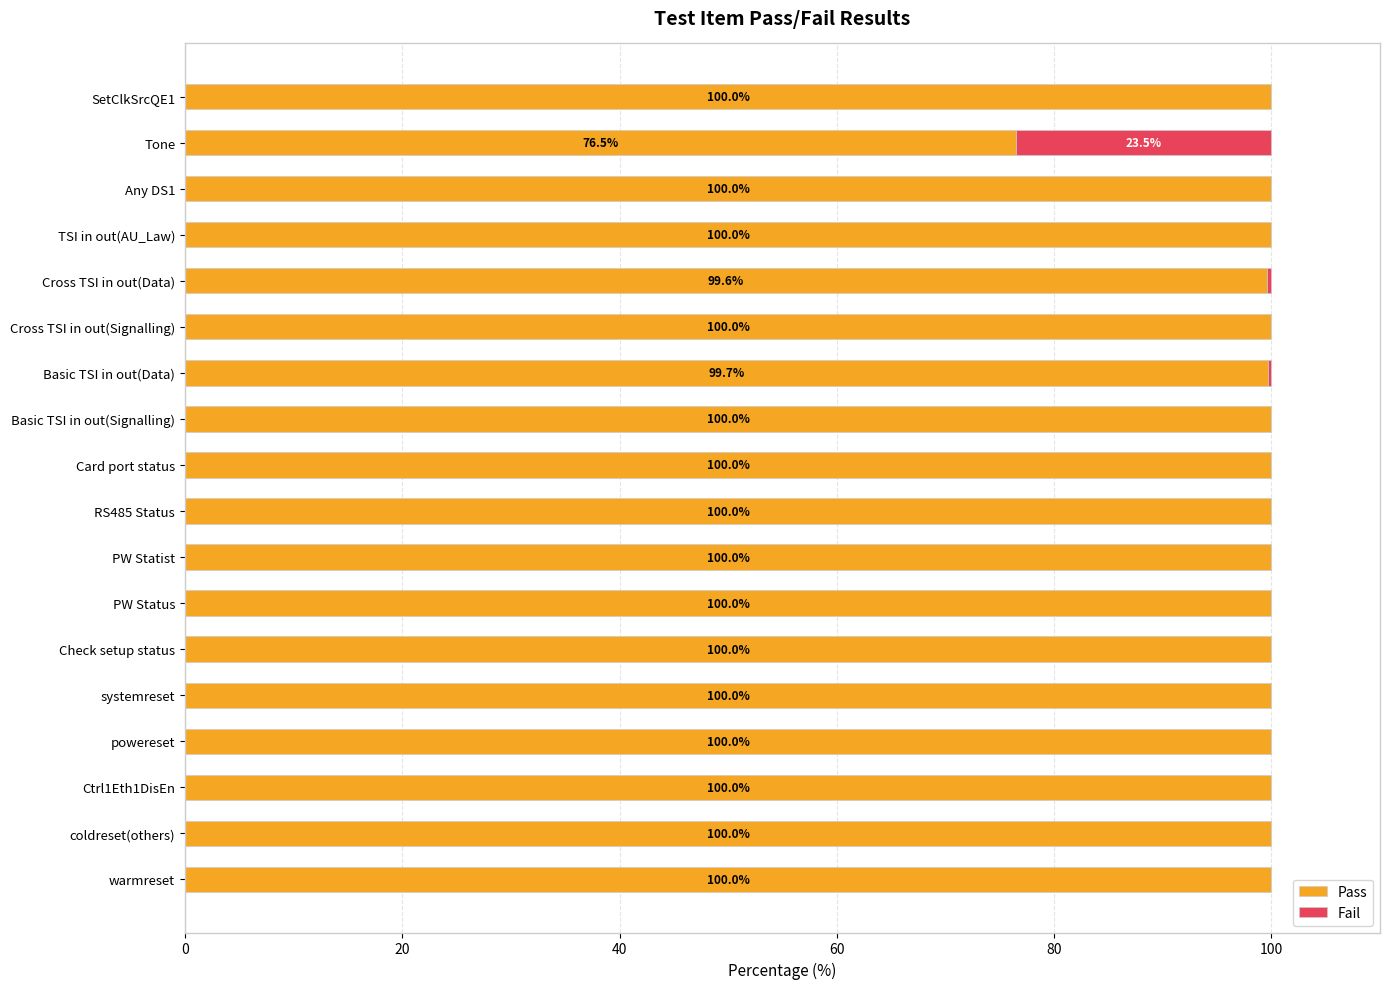

What is the approximate value of Pass at coldreset(others)?

100.0